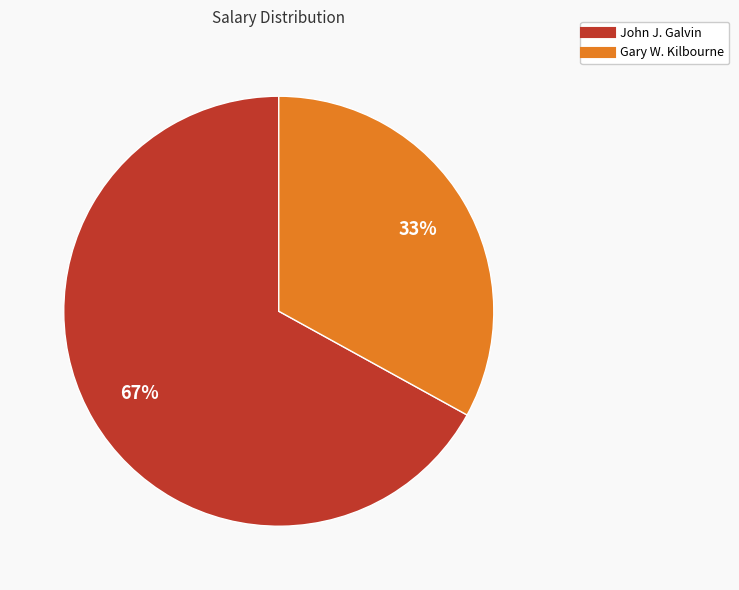

Is it true that John J. Galvin is 72% of the pie?

False